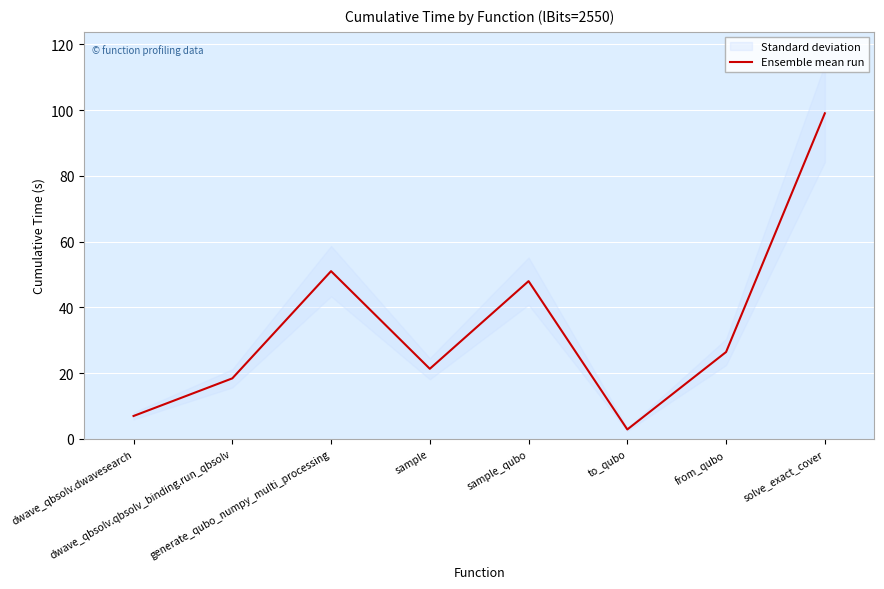

At which category does the chart reach its minimum across all series?

to_qubo